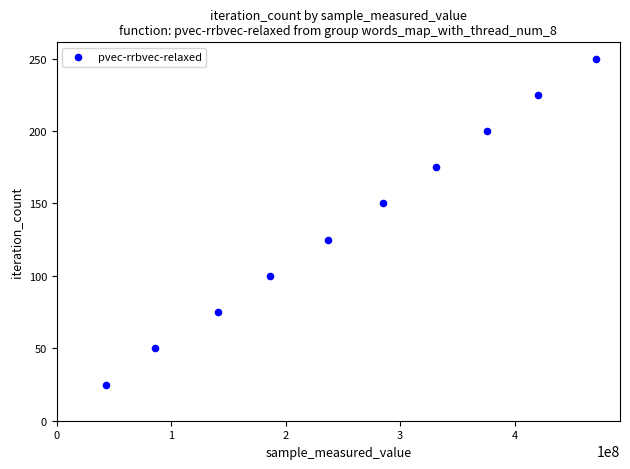

What is the average Y value?

138